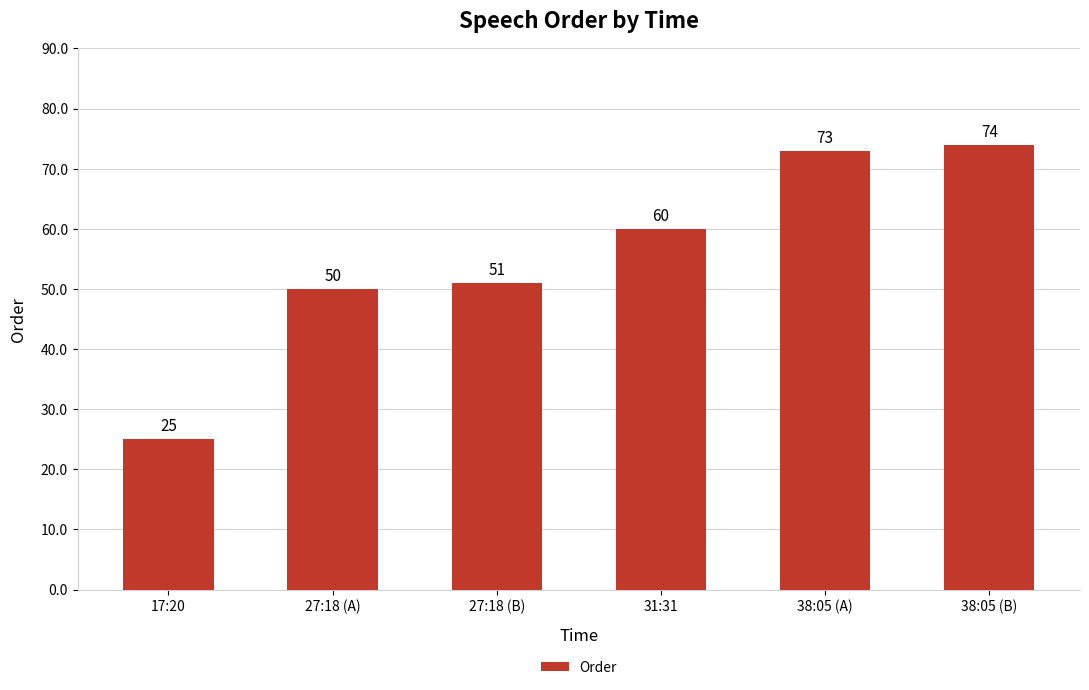

Reading left to right, extract all data points from this chart.

17:20=25	27:18 (A)=50	27:18 (B)=51	31:31=60	38:05 (A)=73	38:05 (B)=74